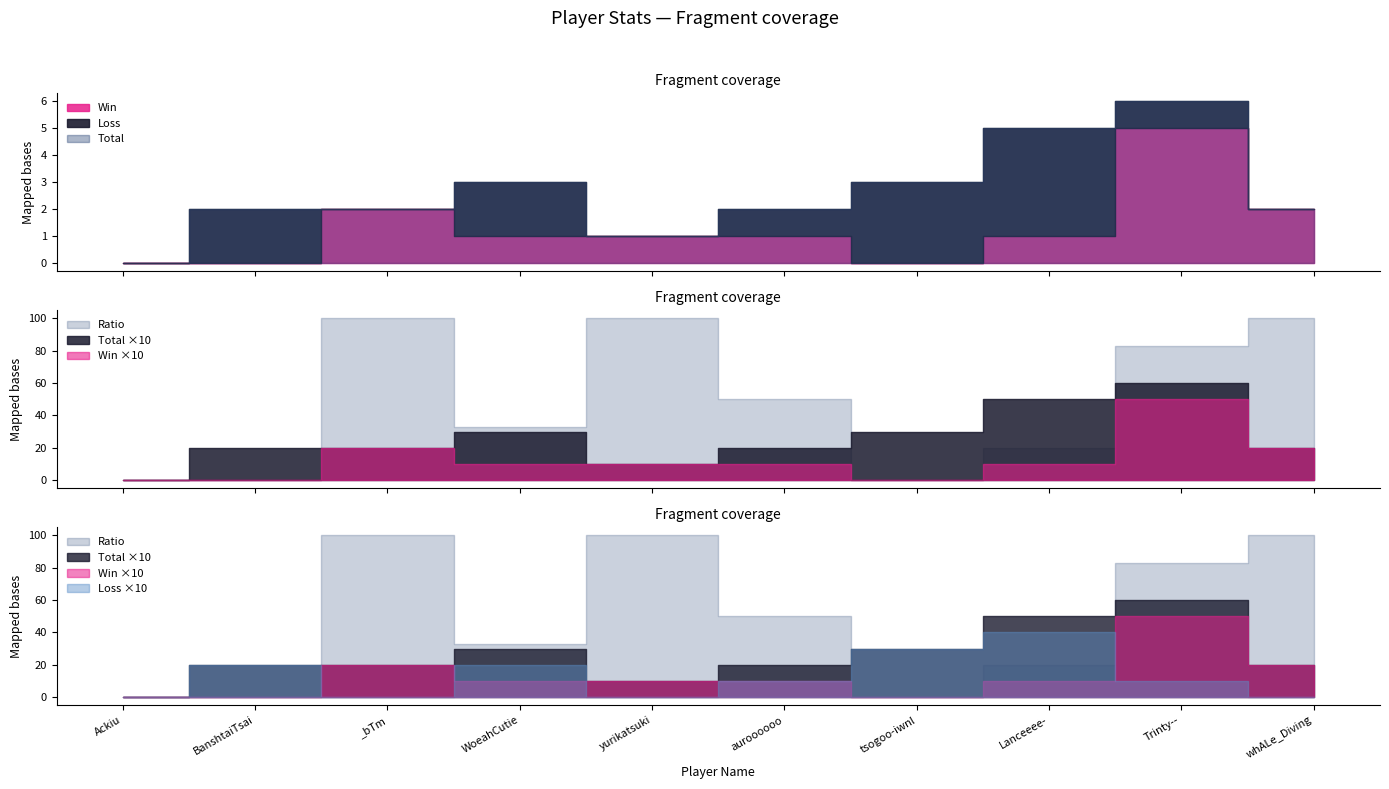

Is it true that Total equals 2 at BanshtaiTsai?

True